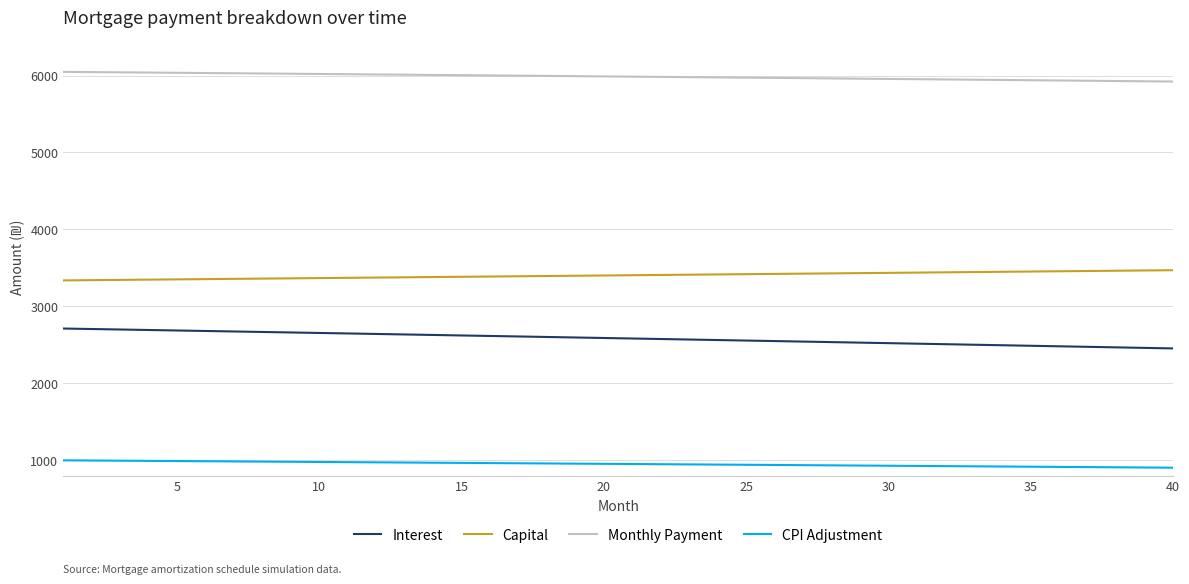

What is the sum of all CPI Adjustment values?

38022.5